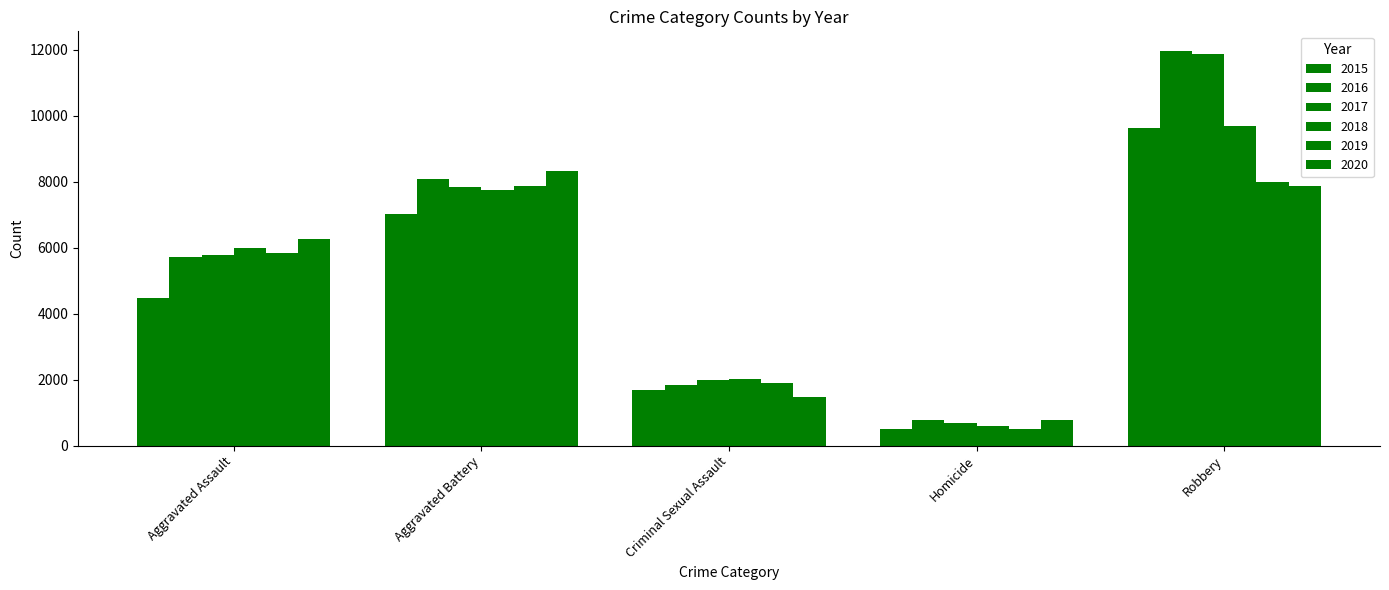

What is the label of the 4th bar from the right?

Aggravated Battery